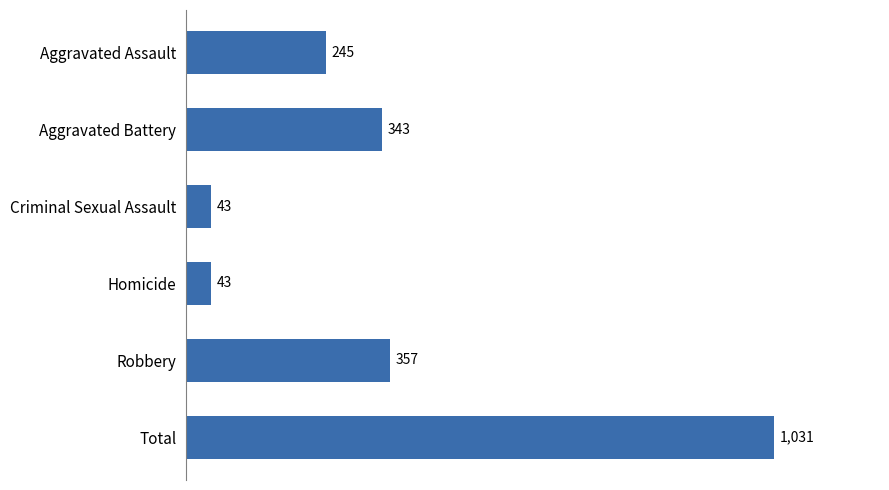

What is the difference between the maximum and minimum values?

988